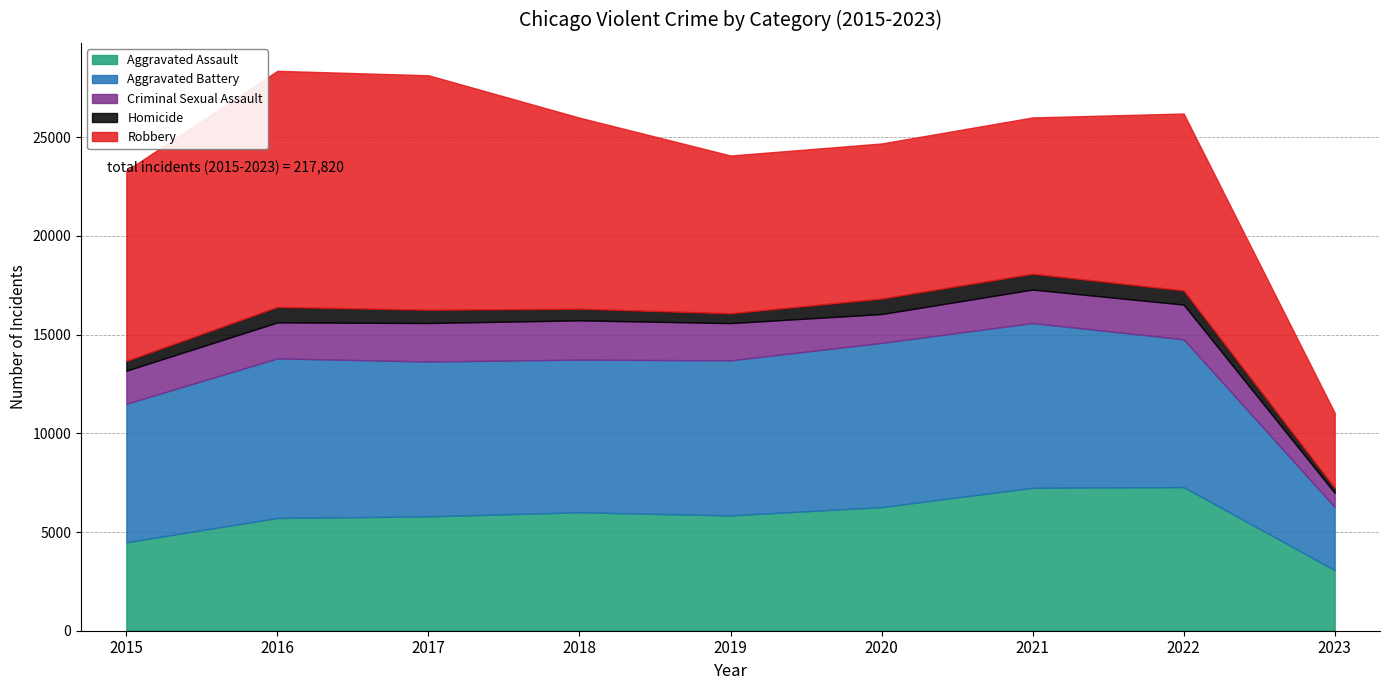

Does the chart have visible grid lines?

Yes